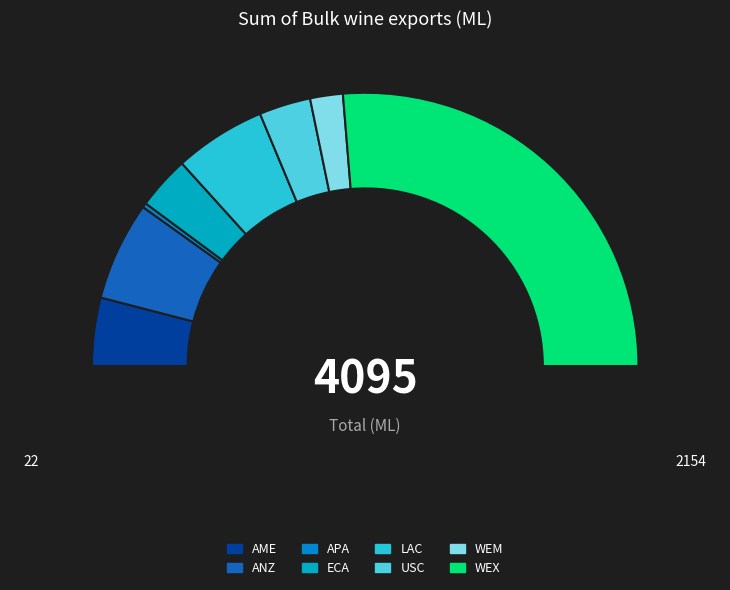

The APA slice represents 1% of the pie. True or false?

True